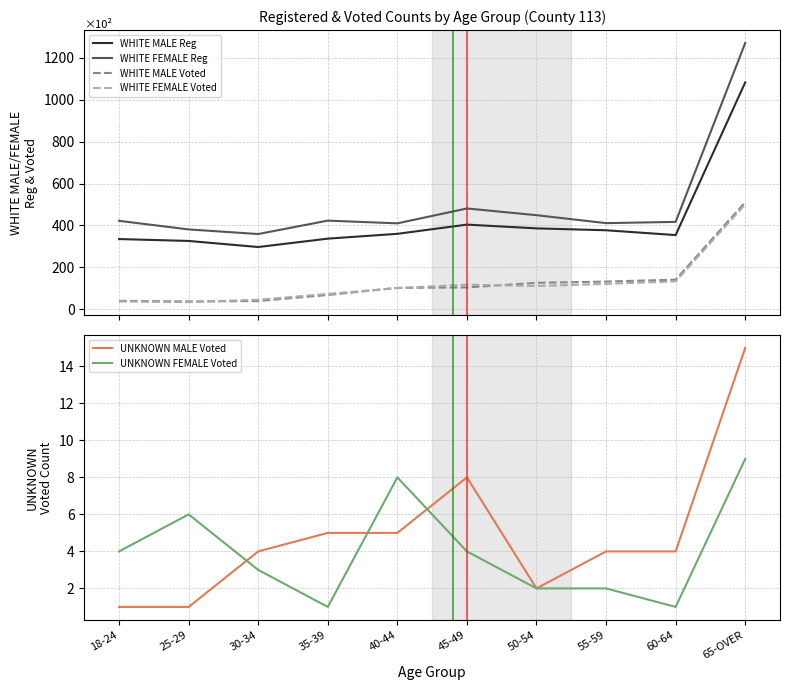

What is the average value of the WHITE FEMALE Voted series?

127